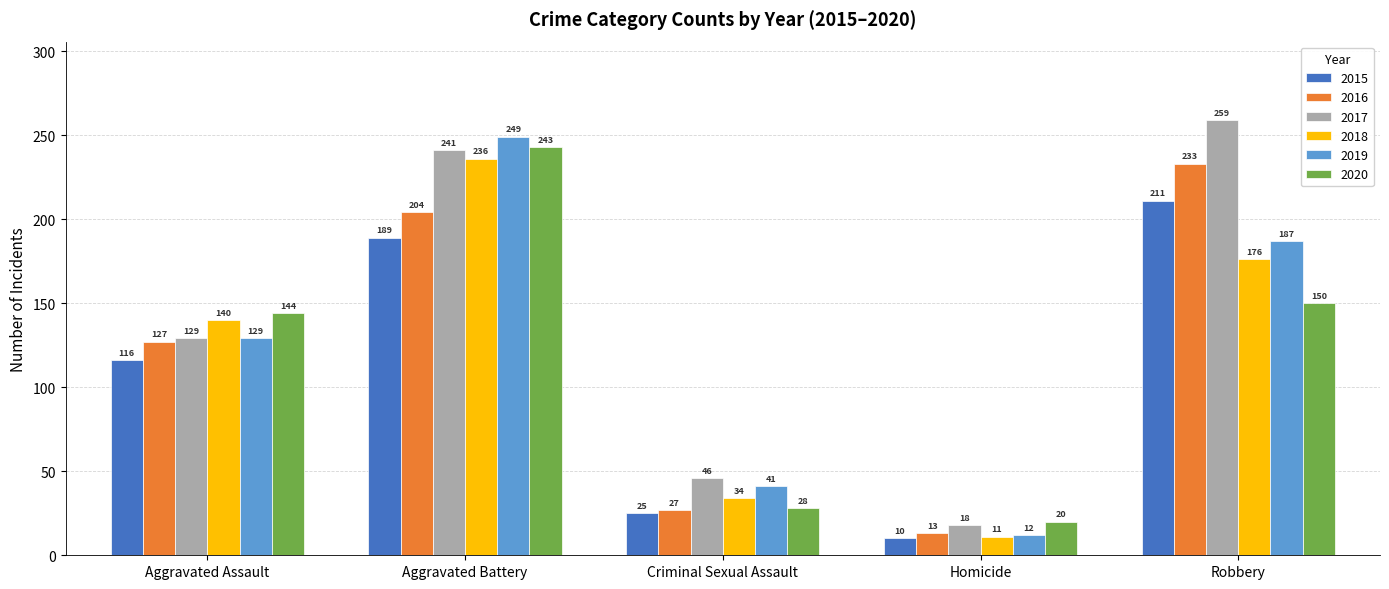

How many data points in 2020 are less than 144?

2